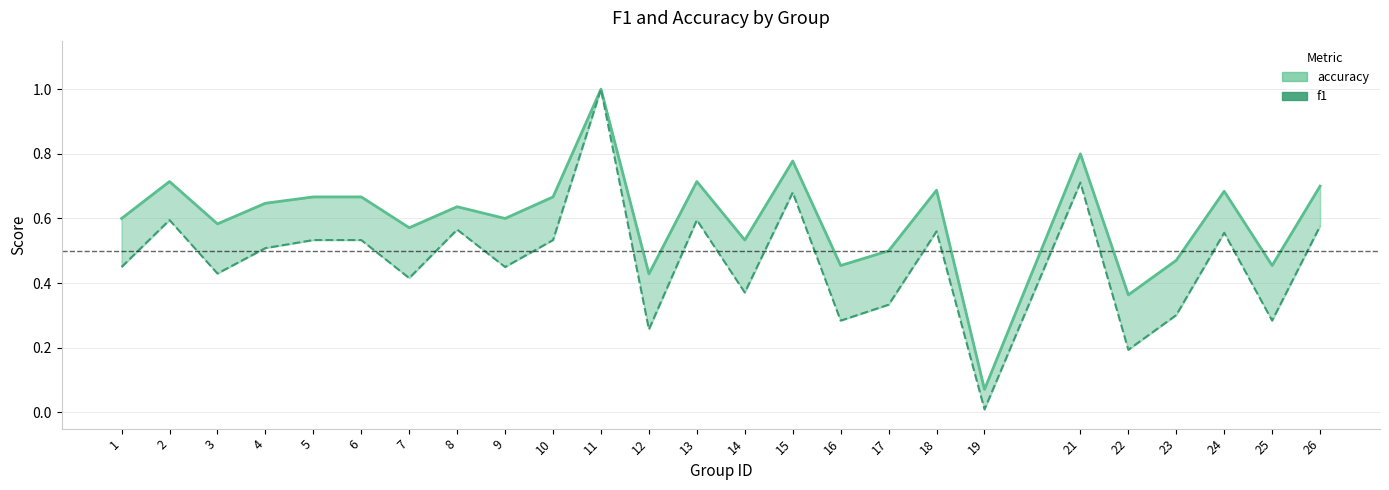

True or false: f1 has a value of 0.1 at 17.

False